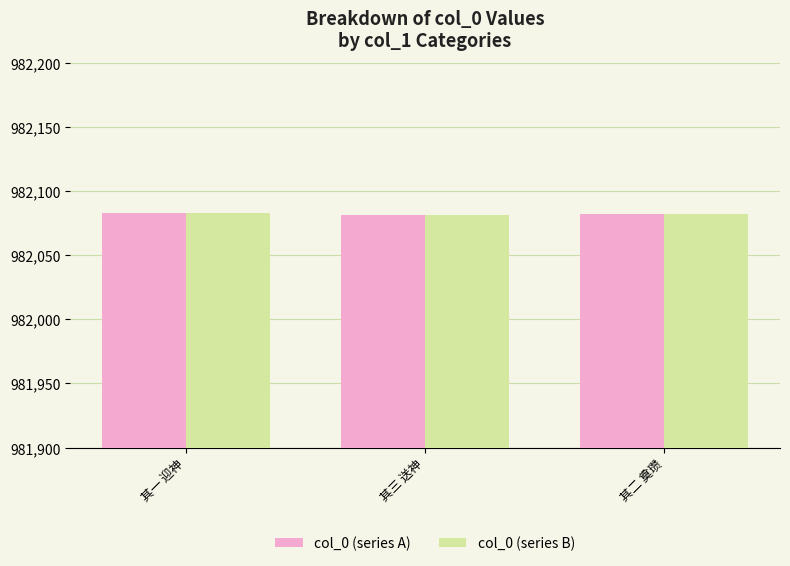

How many data points in col_0 (series B) are less than 982082?

1